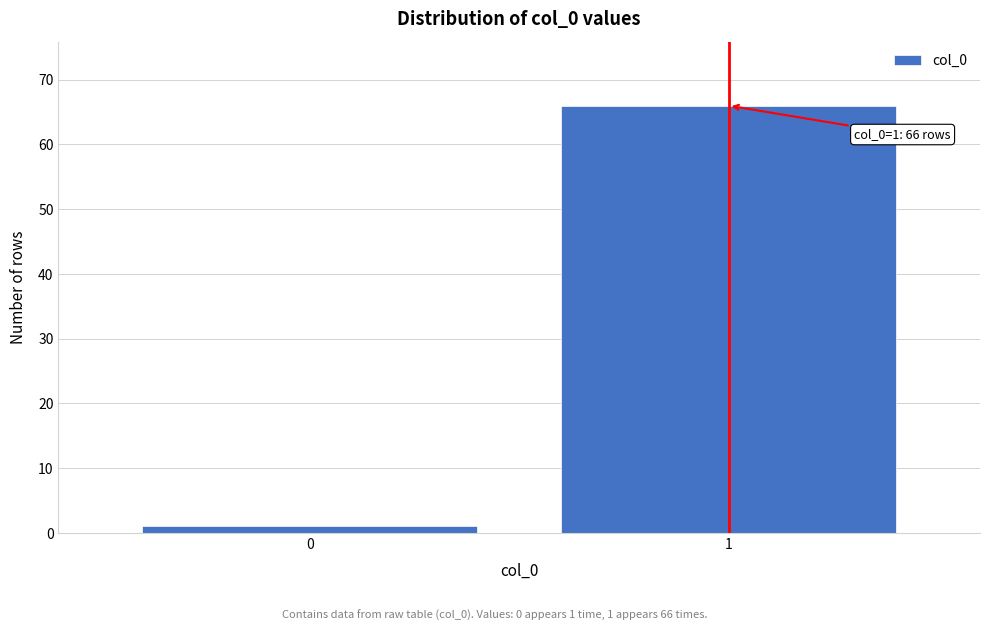

Reading right to left, extract all data points from this chart.

1=66	0=1